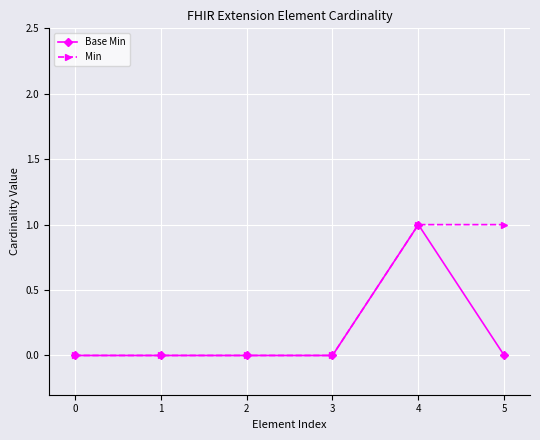

The Min series shows 1 at 2. True or false?

False